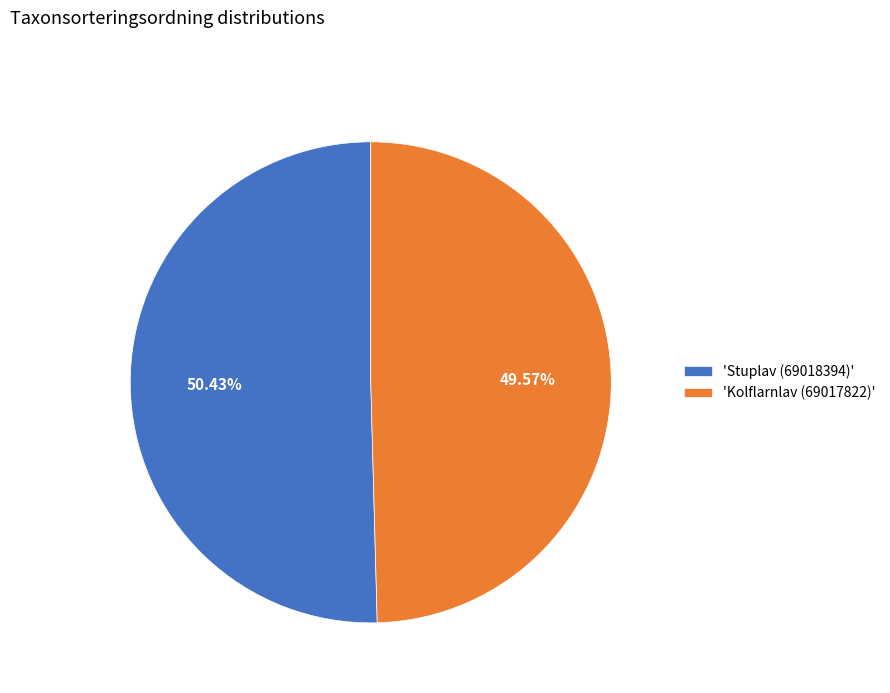

Is there a majority slice in this chart?

Yes